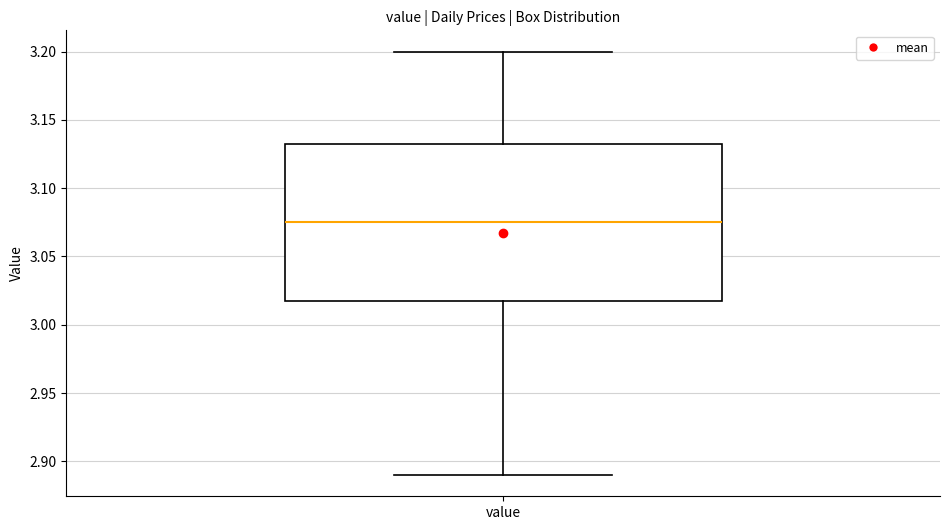

Transcribe this box plot: give where the median line is, the range the box spans, and where the two whiskers end, as read against the y-axis. The values are not printed on the chart, so give them approximately, as read against the axis.

median 3.075, box 3.020 to 3.135, whiskers 2.890 to 3.200